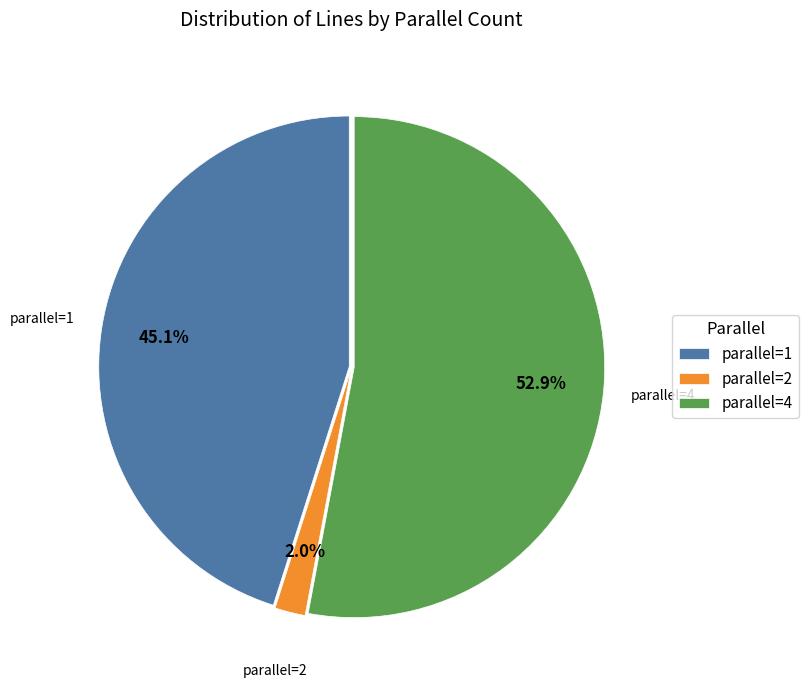

Which has a higher value, parallel=2 or parallel=4?

parallel=4